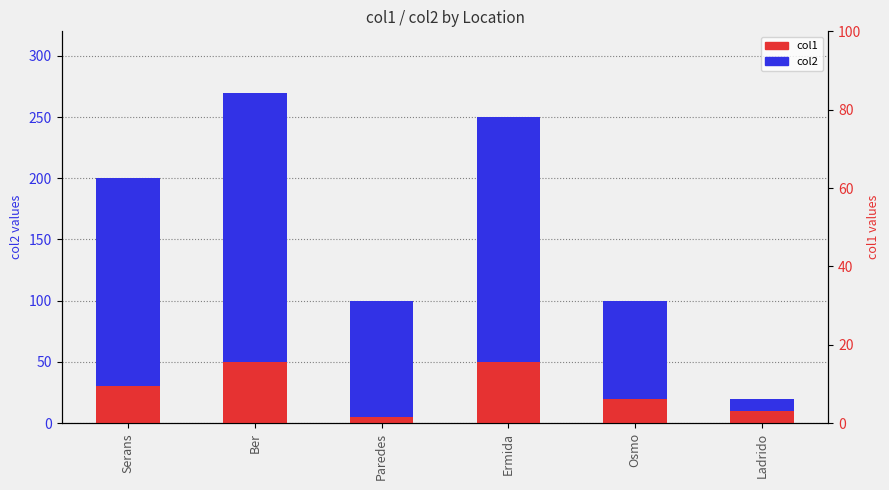

At Serans, list the series in order from smallest to largest.

col1, col2